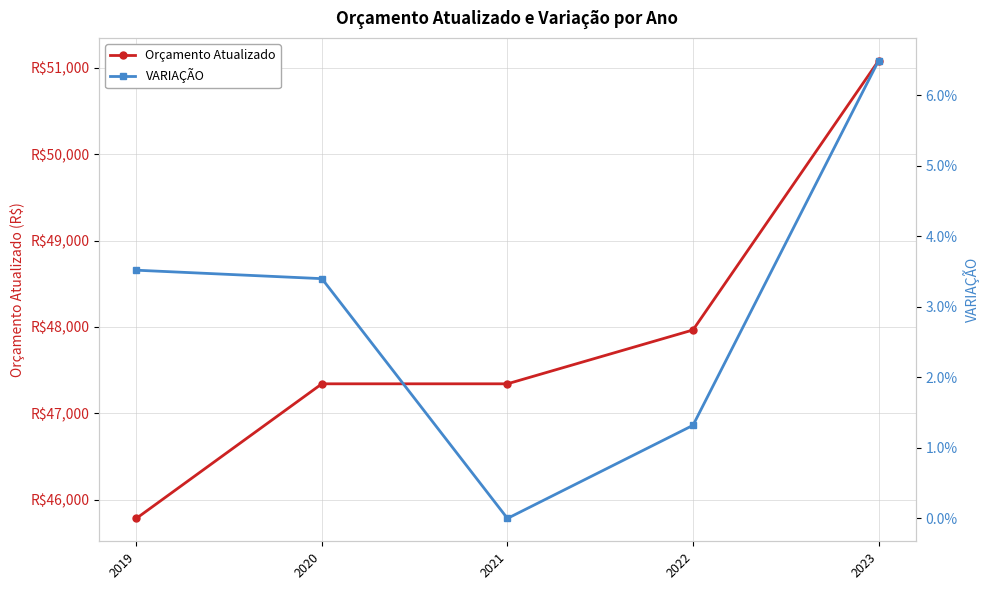

Where is Orçamento Atualizado nearest to the value 48432?

2022